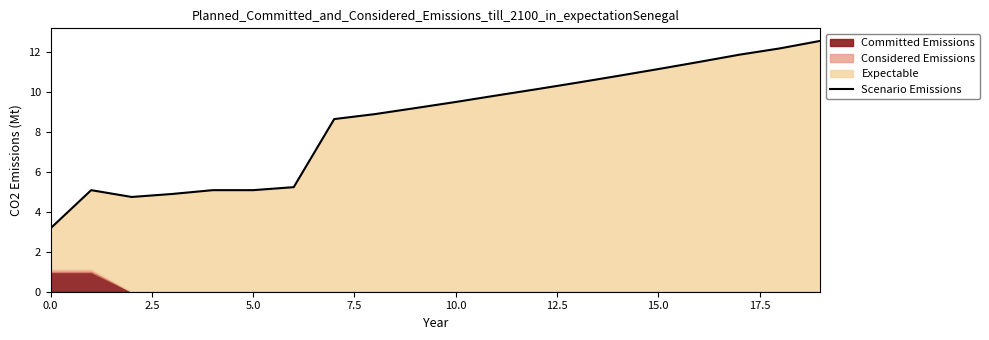

The chart shows a value of 16.7 at 19. True or false?

False